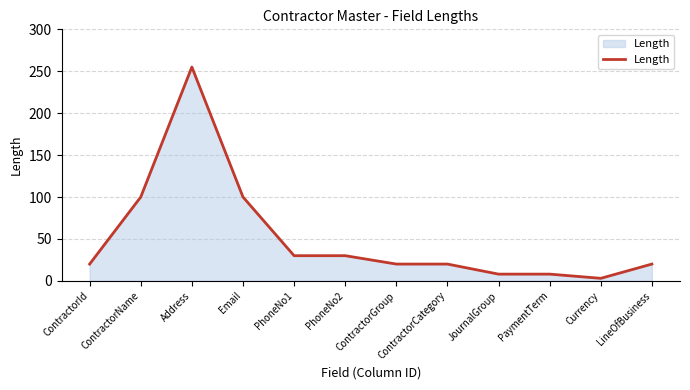

True or false: the data shows 255 at Address.

True